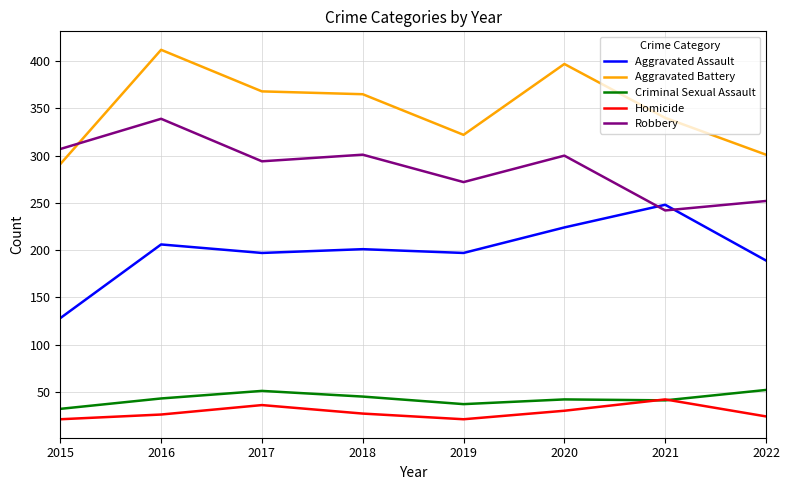

What is the difference between the highest and lowest values at 2019?

301